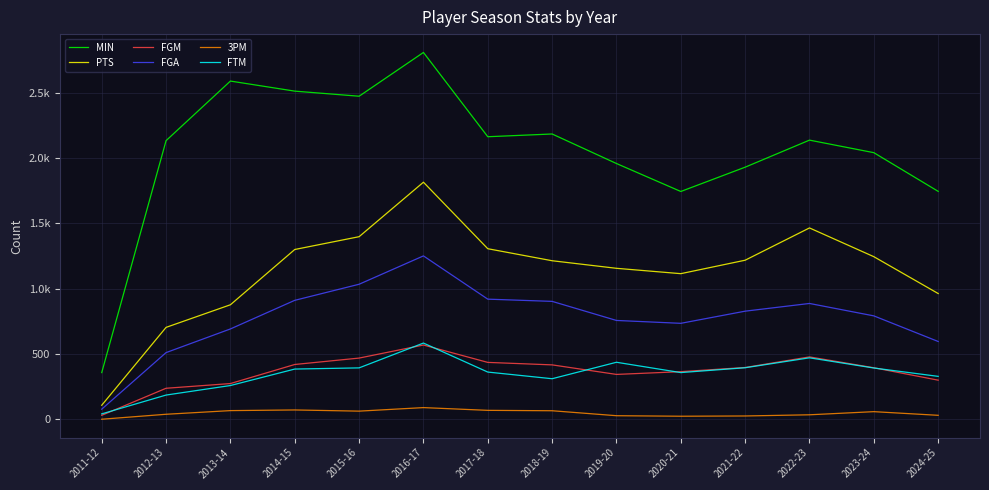

What is the average value of the FTM series?

351